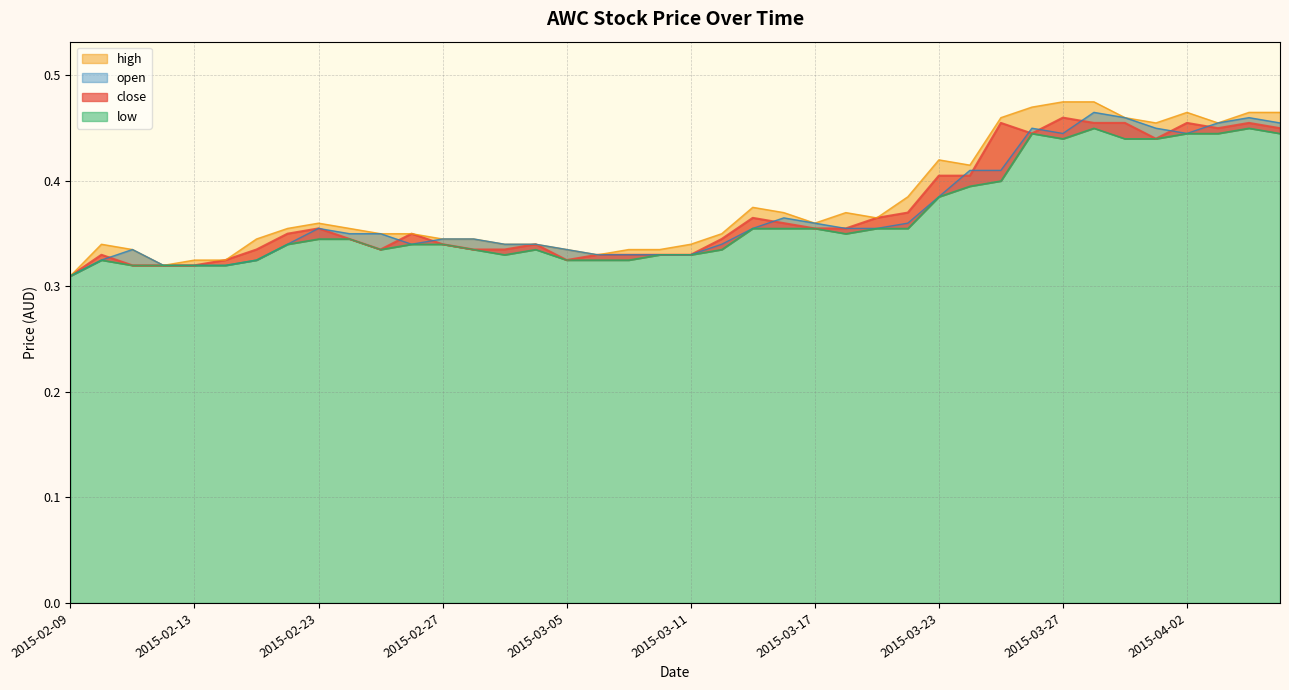

At 2015-04-06, list the series in order from smallest to largest.

low, close, open, high